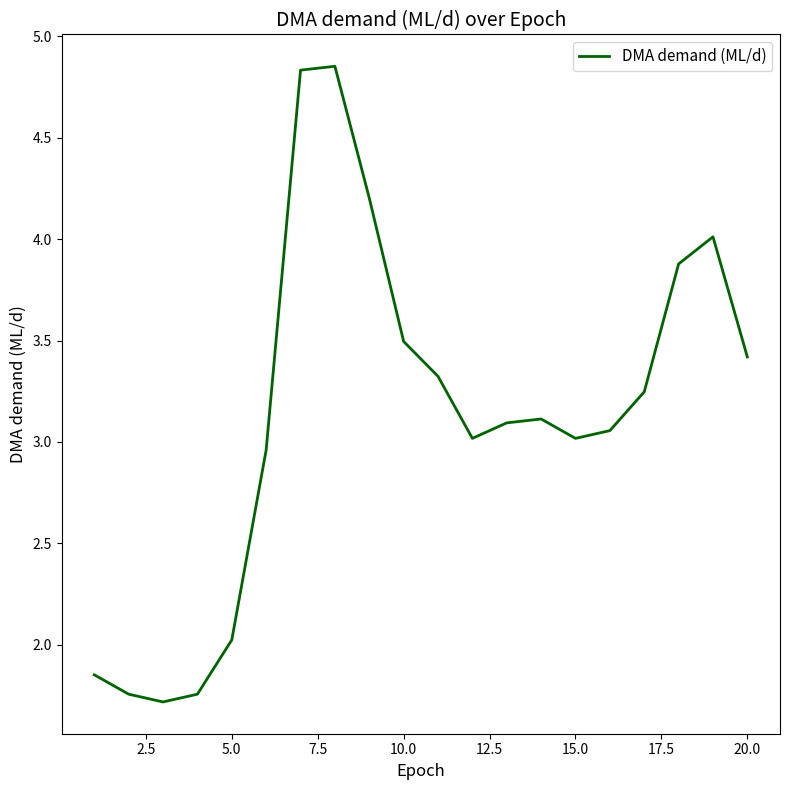

What is the minimum value shown in the chart?

1.7